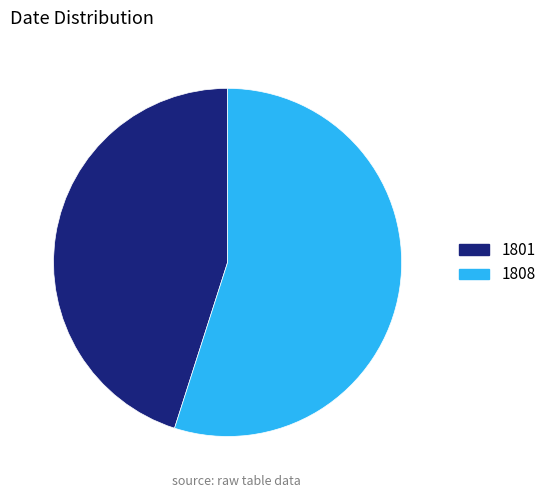

The 1808 slice represents 55% of the pie. True or false?

True